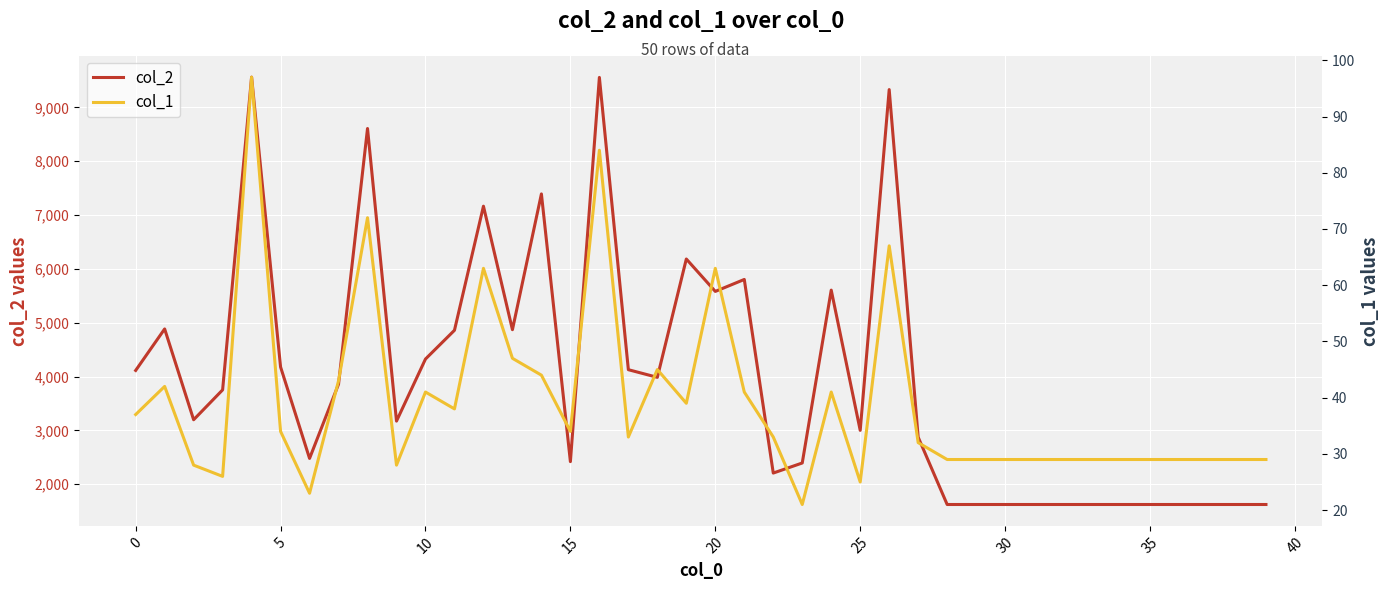

What is the highest value of the col_2 series?

9562